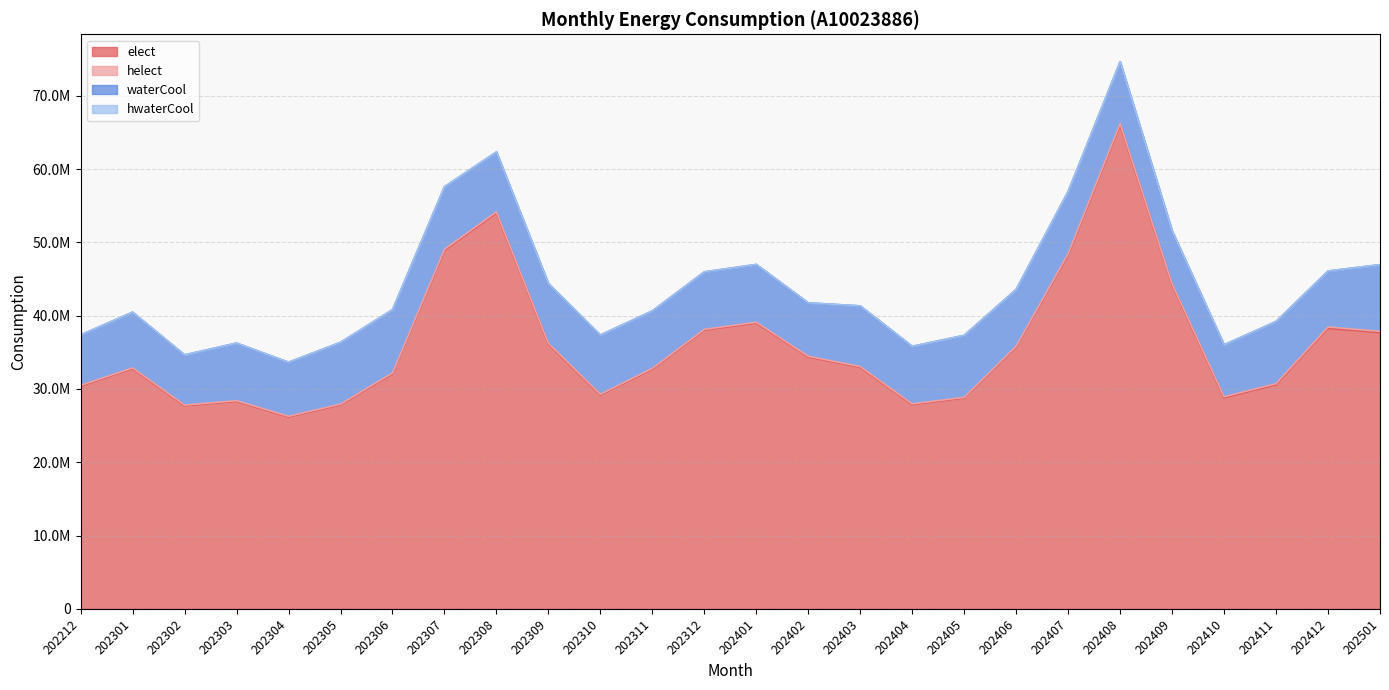

The value of hwaterCool at 202312 is 6892. True or false?

True